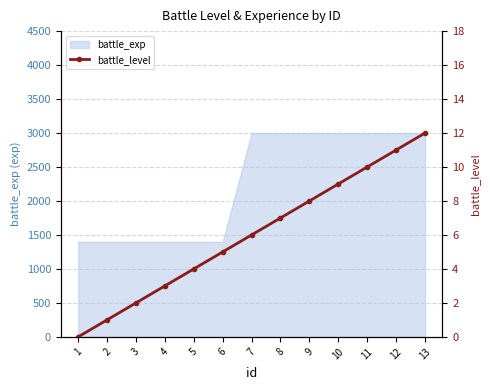

The value of battle_exp at 13 is 3000. True or false?

True